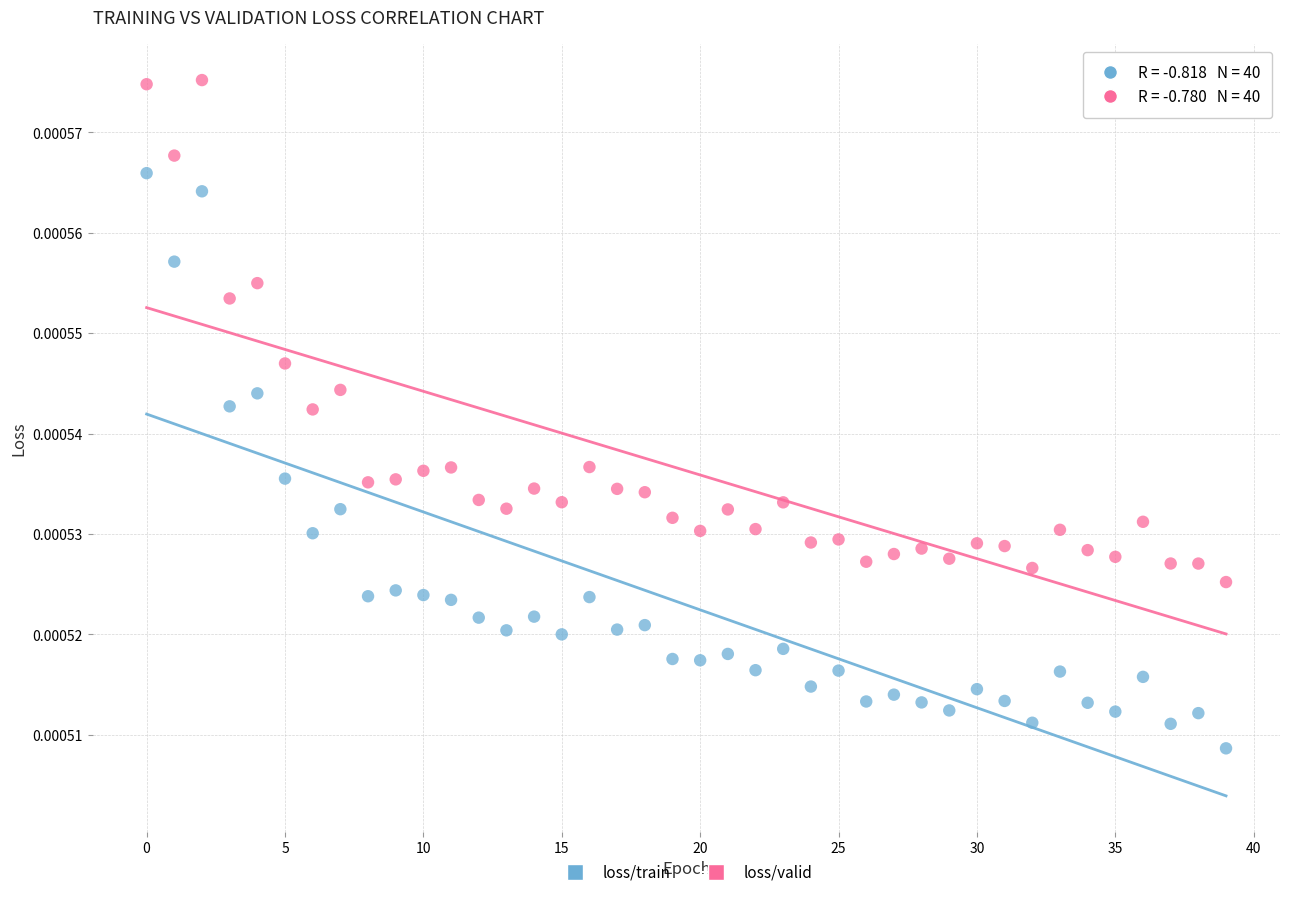

Which series contains the lowest Y value?

loss/train